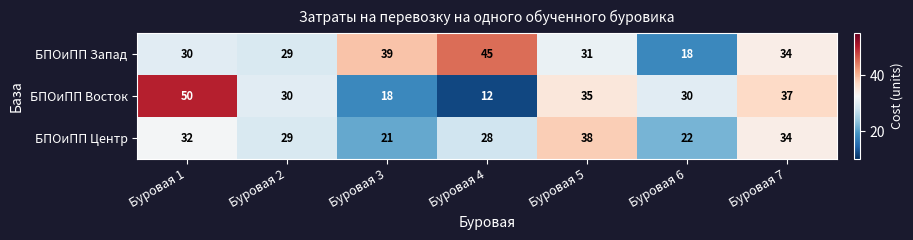

The value of БПОиПП Центр at Буровая 6 is 15. True or false?

False